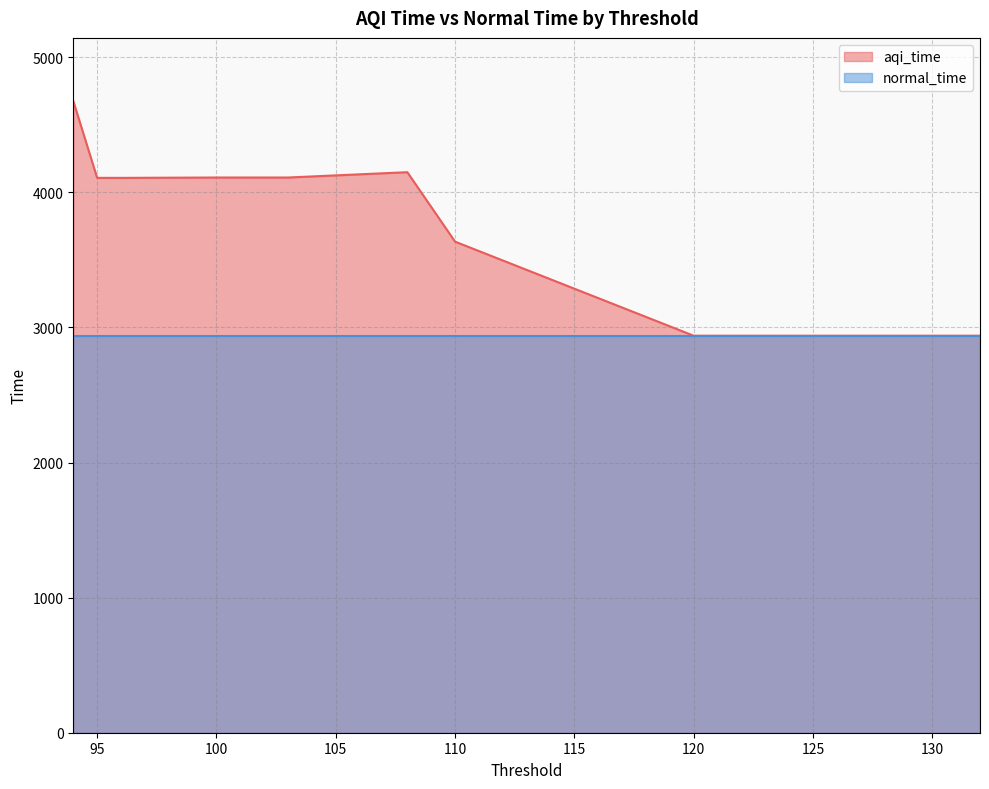

What is the approximate value at 95?

4107.4